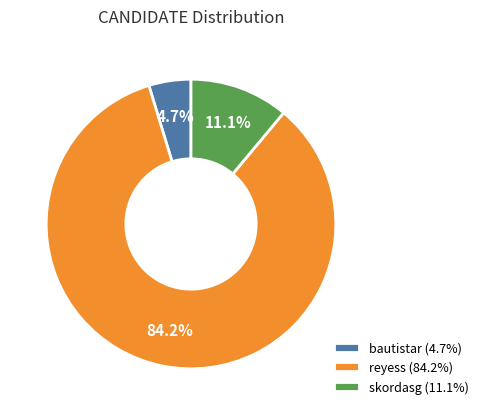

Rank the categories by value from lowest to highest.

bautistar, skordasg, reyess